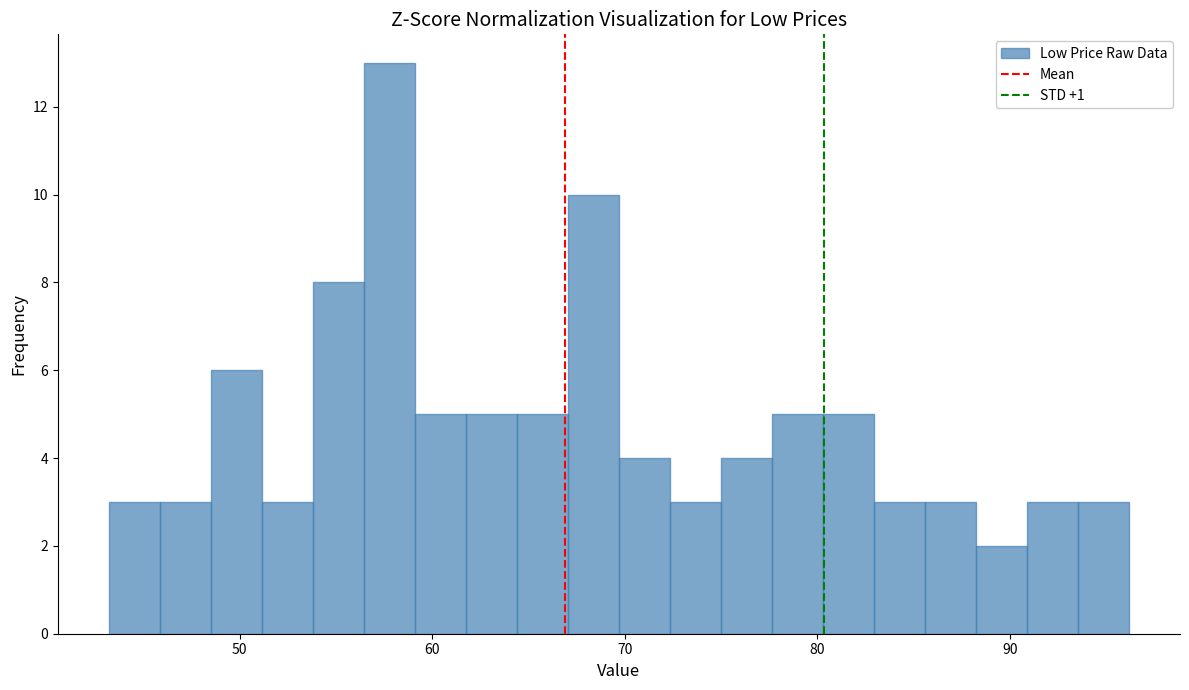

Around what value on the x-axis is the tallest bar? Give the approximate position of its centre, as read against the axis.

58